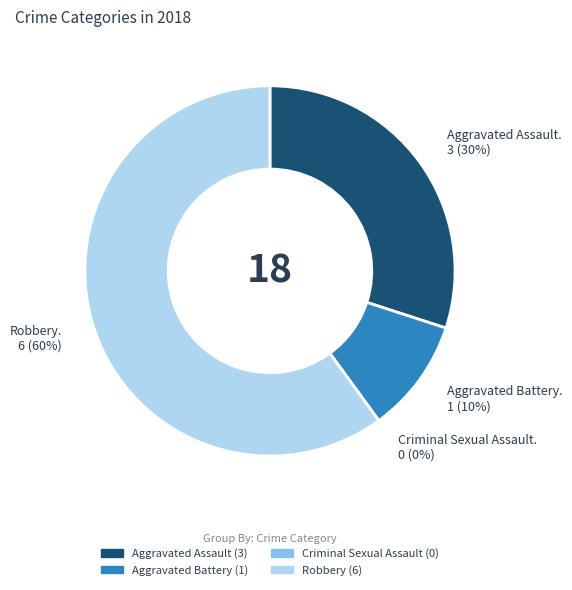

To the nearest percent, what percentage of the pie is Robbery?

60%